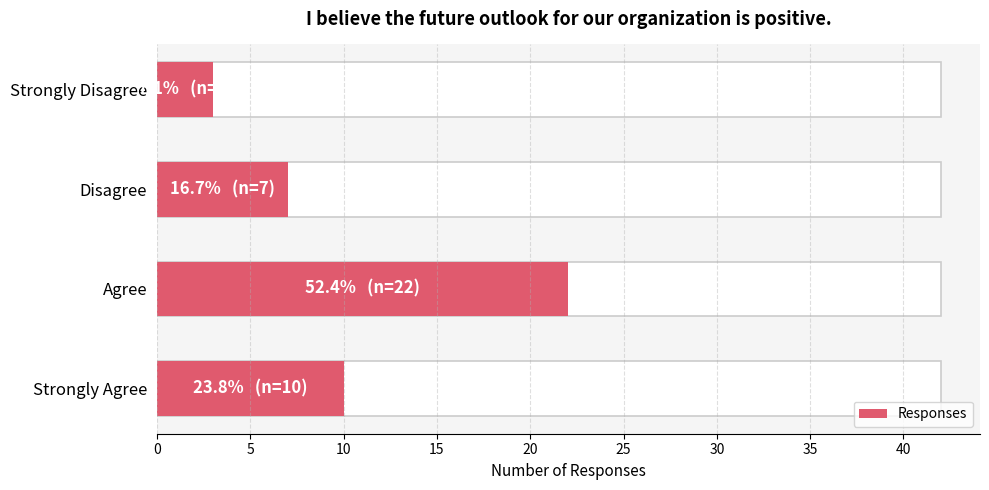

Are the bars horizontal?

Yes